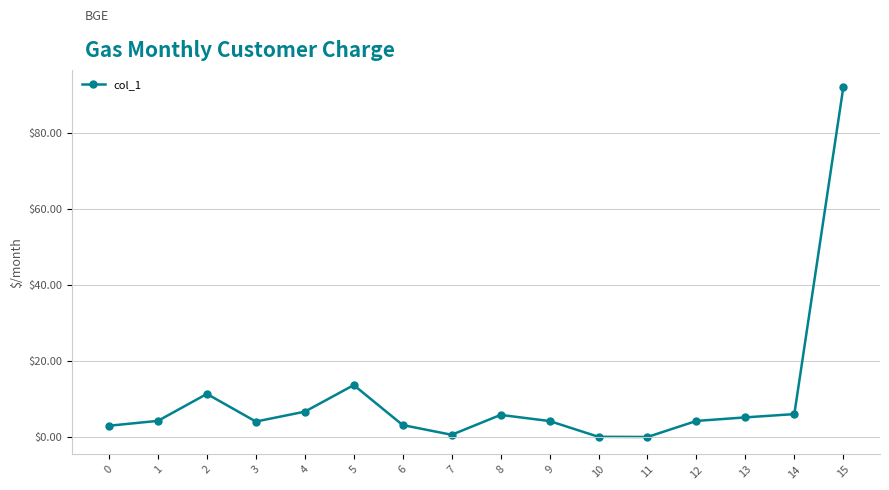

What is the value of the 9th point from the left?

5.8